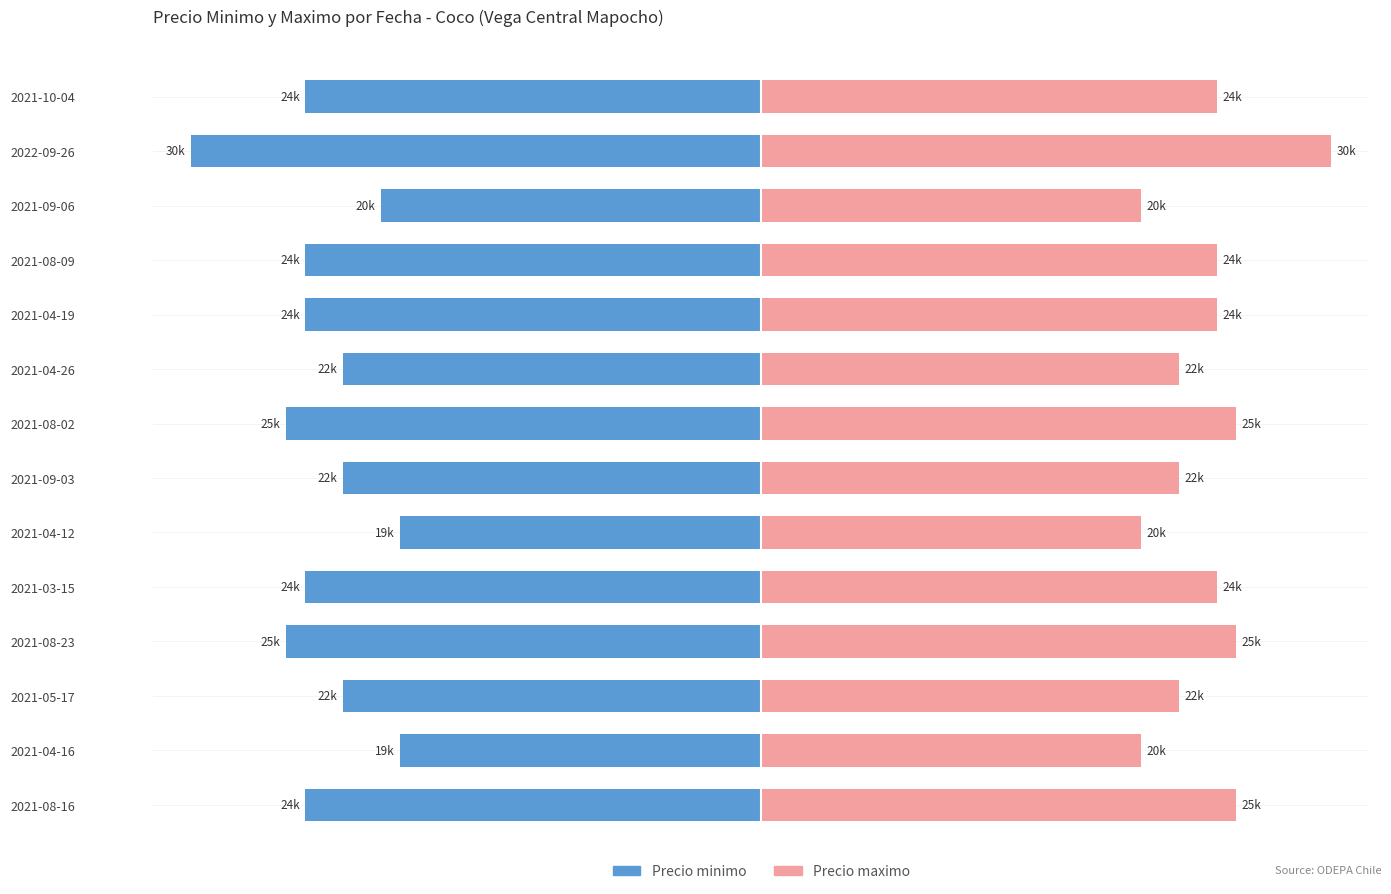

Which series has the widest spread of values?

Precio minimo